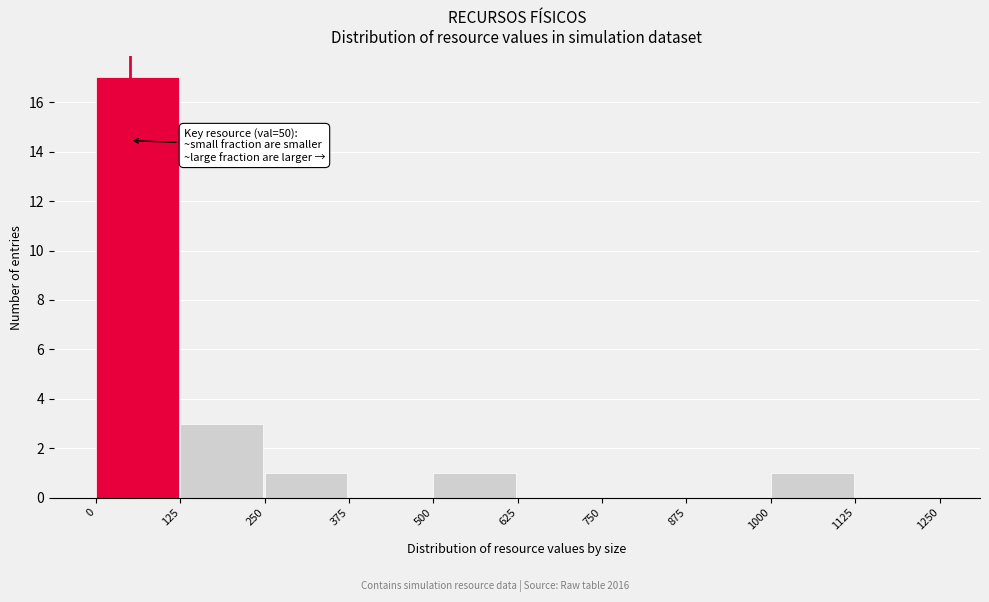

Which range on the x-axis has the tallest bar?

0 to 125